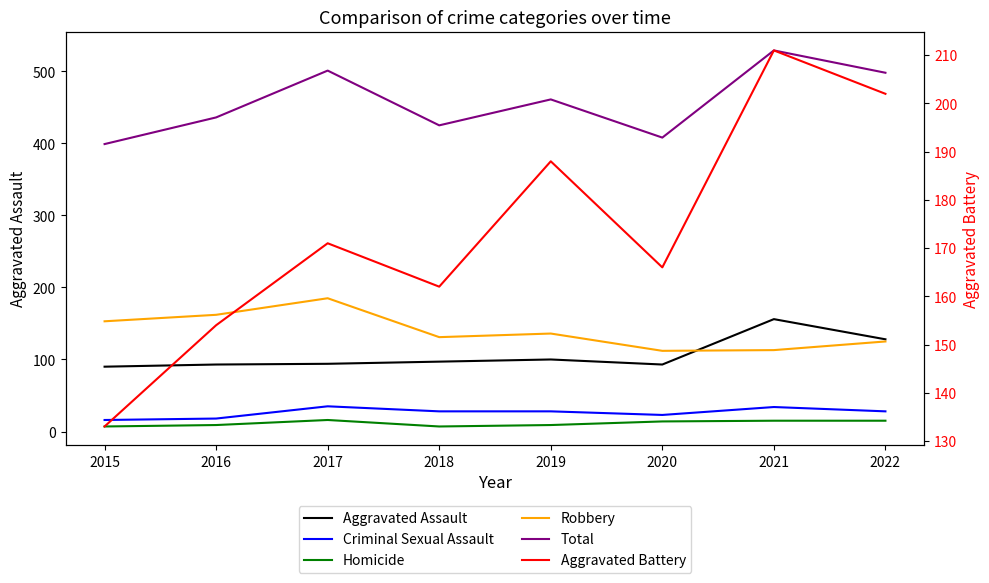

True or false: Homicide and Robbery cross at least once.

False